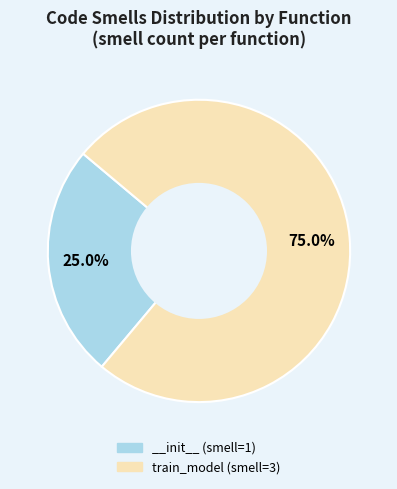

What is the ratio of the value at train_model to the value at __init__?

3.0